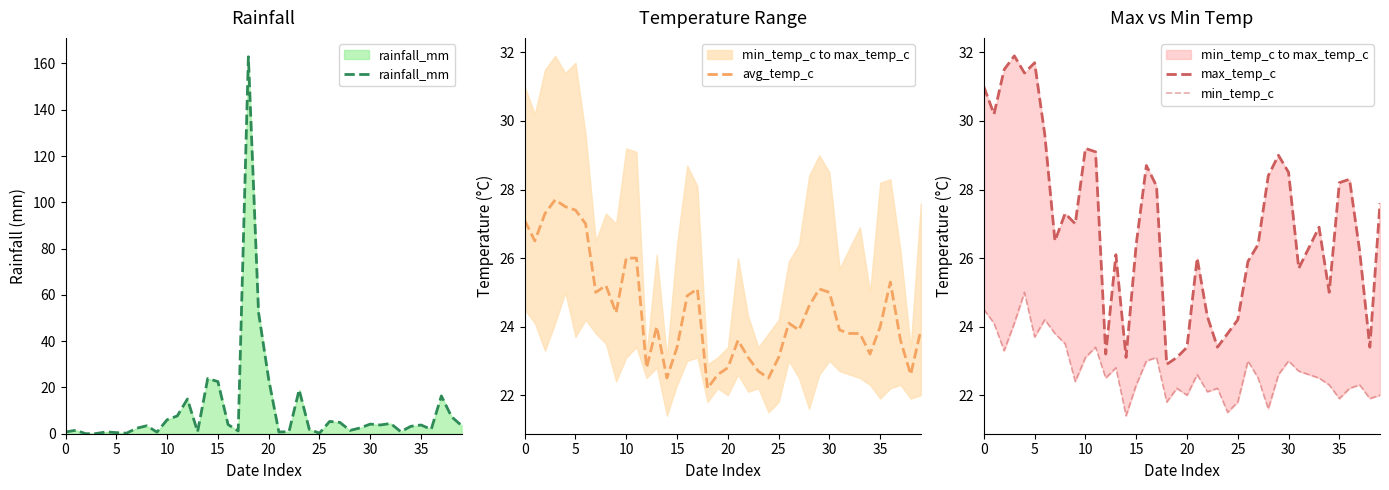

What is the highest value of the rainfall_mm series?

162.9